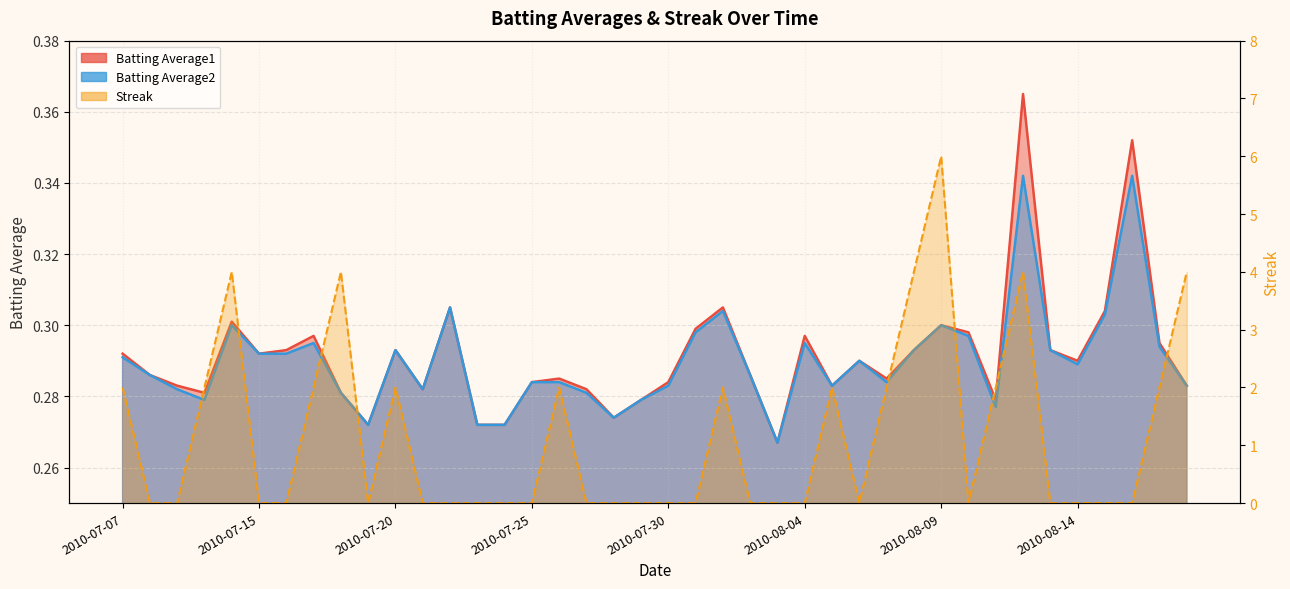

Is the value of Batting Average2 at 2010-08-10 greater than the value of Streak at 2010-07-25?

Yes